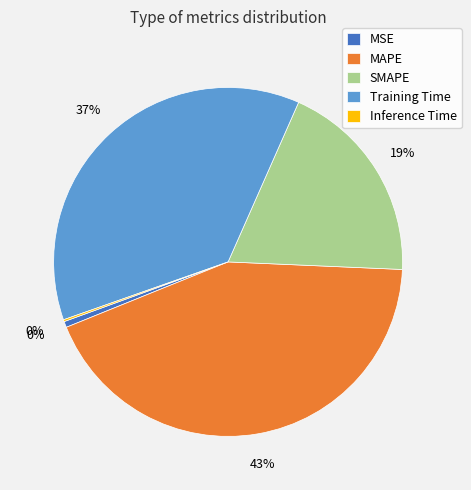

To the nearest percent, what is the average slice percentage?

20%